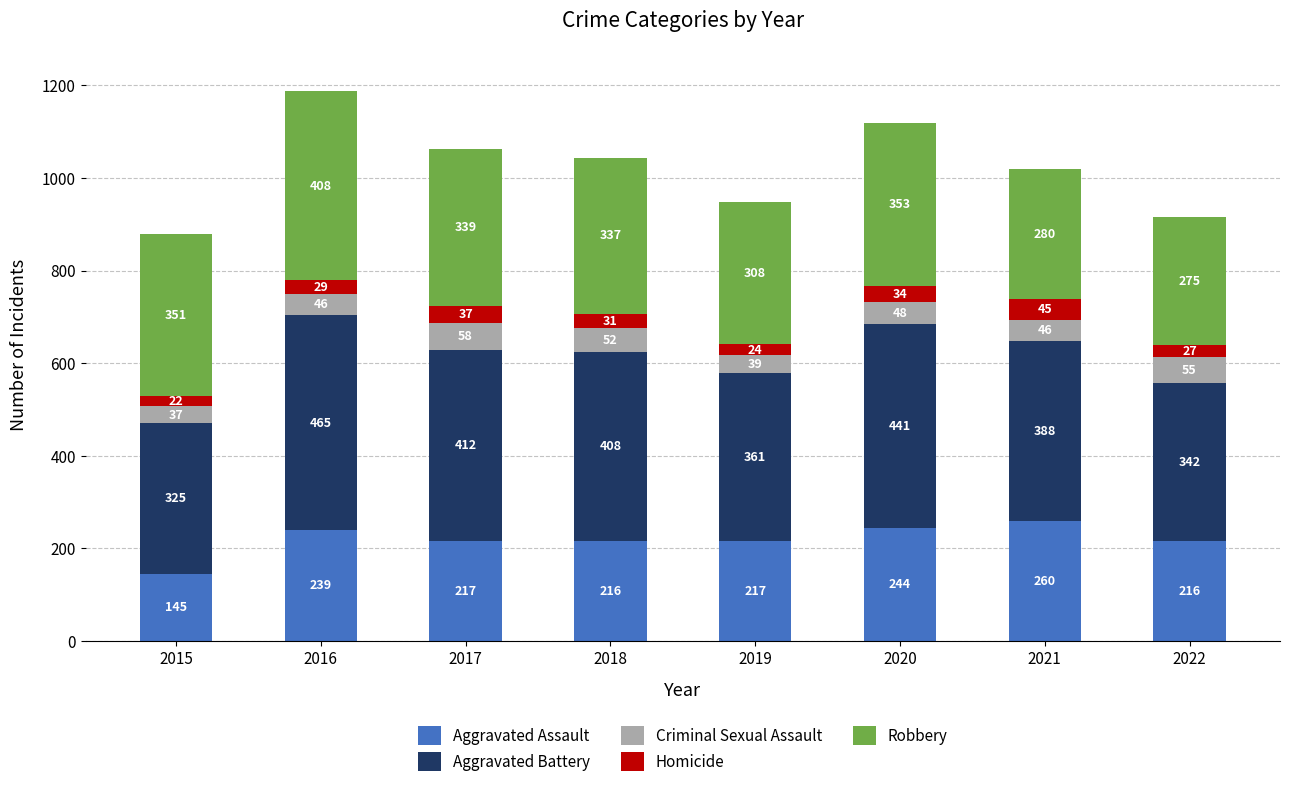

At which label does Aggravated Assault first exceed 217?

2016